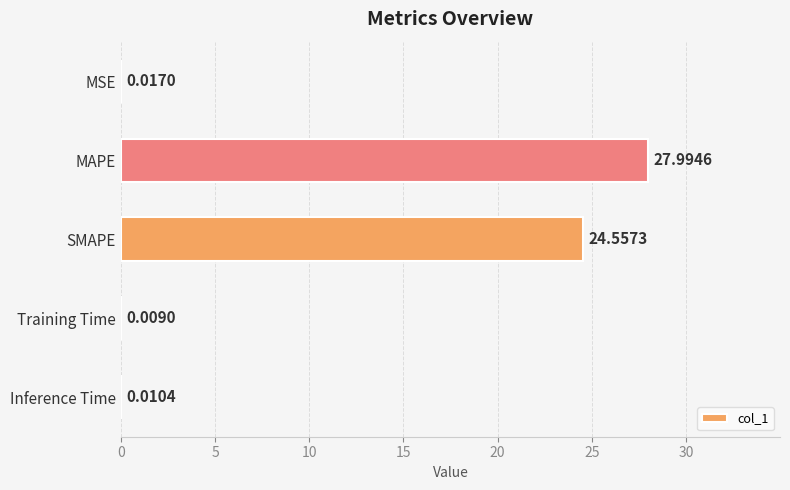

What is the sum of all values?

52.6